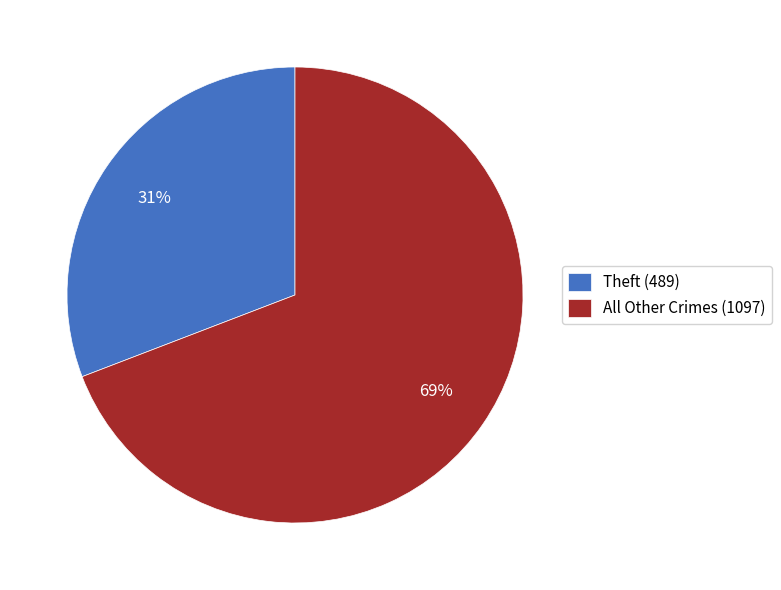

Combined, do Theft (489) and All Other Crimes (1097) account for over 50%?

Yes